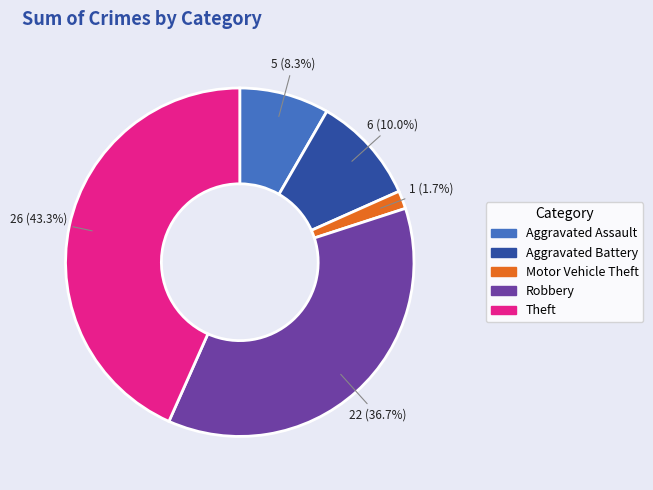

What is the largest slice in the pie chart?

Theft